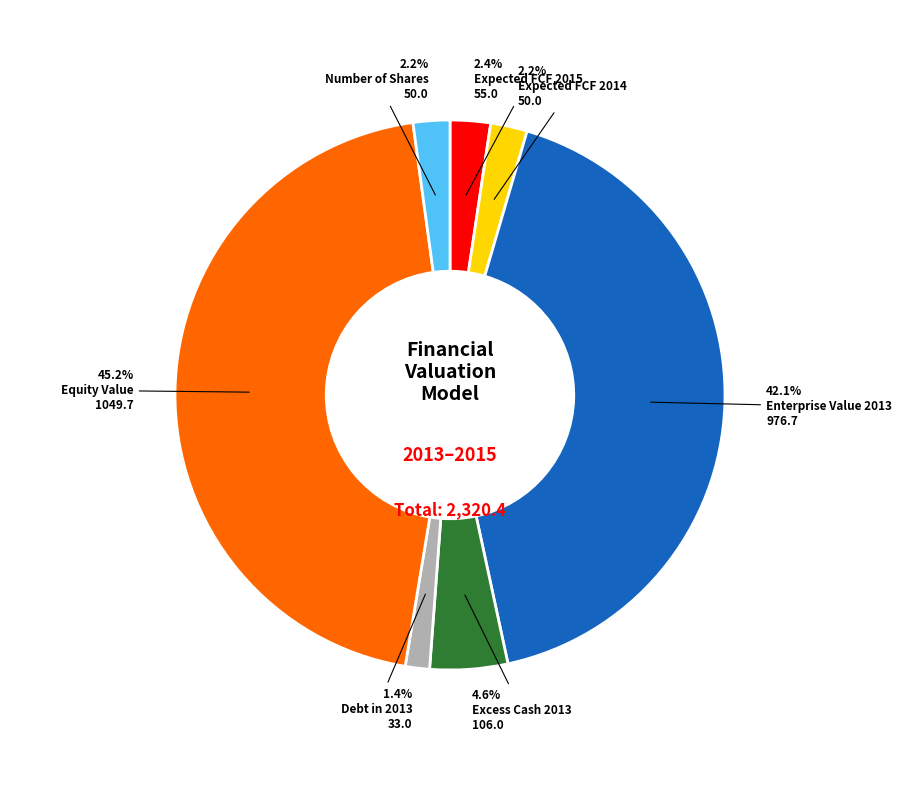

Is there any slice that represents more than half of the pie?

No